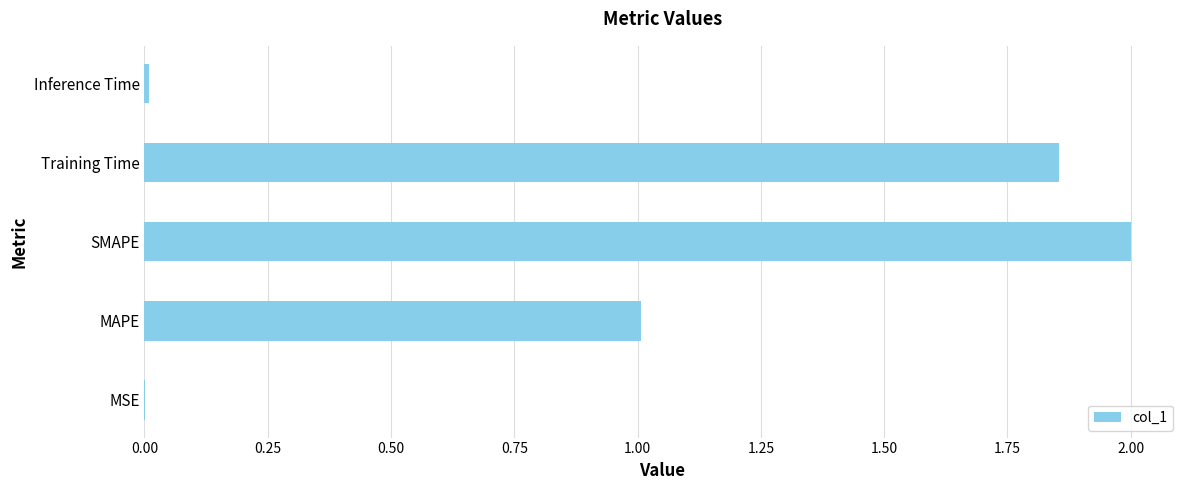

Which category has the highest value across all series?

SMAPE